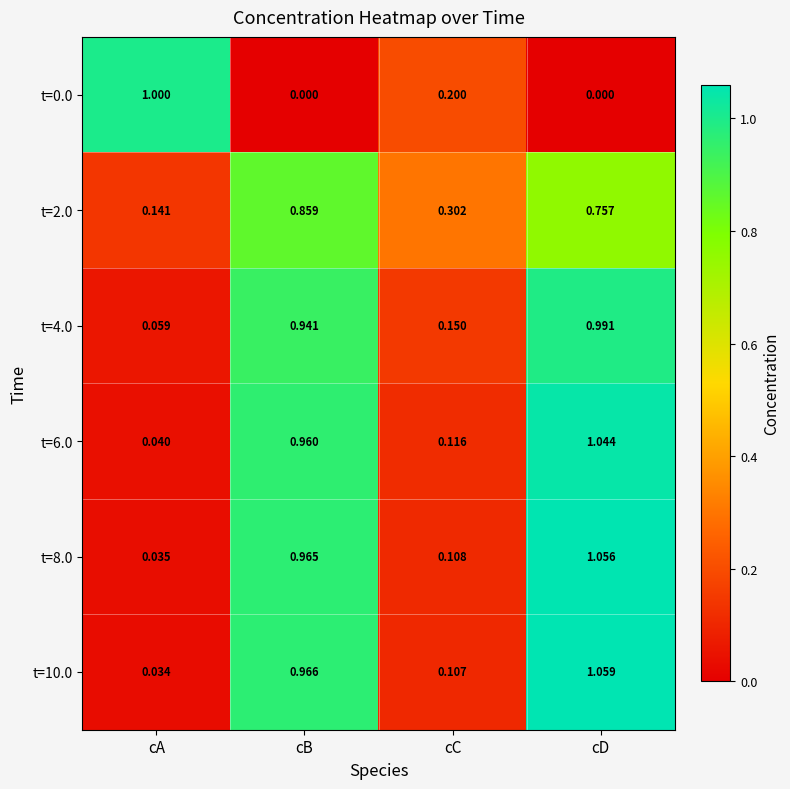

At which category is the sum across all series the highest?

cD